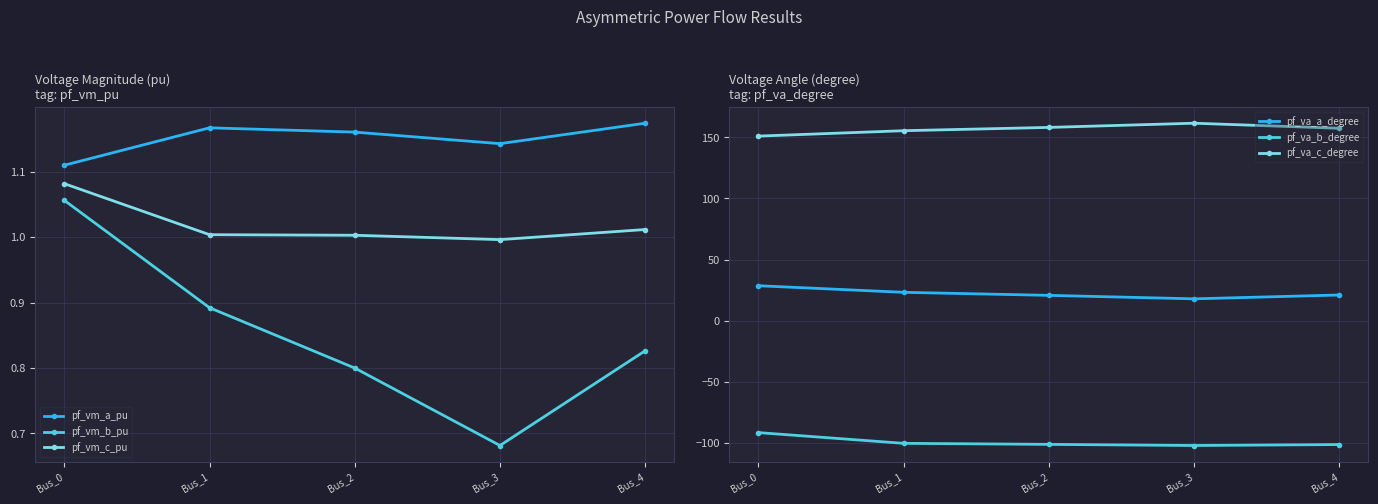

How many distinct data groups are displayed?

6